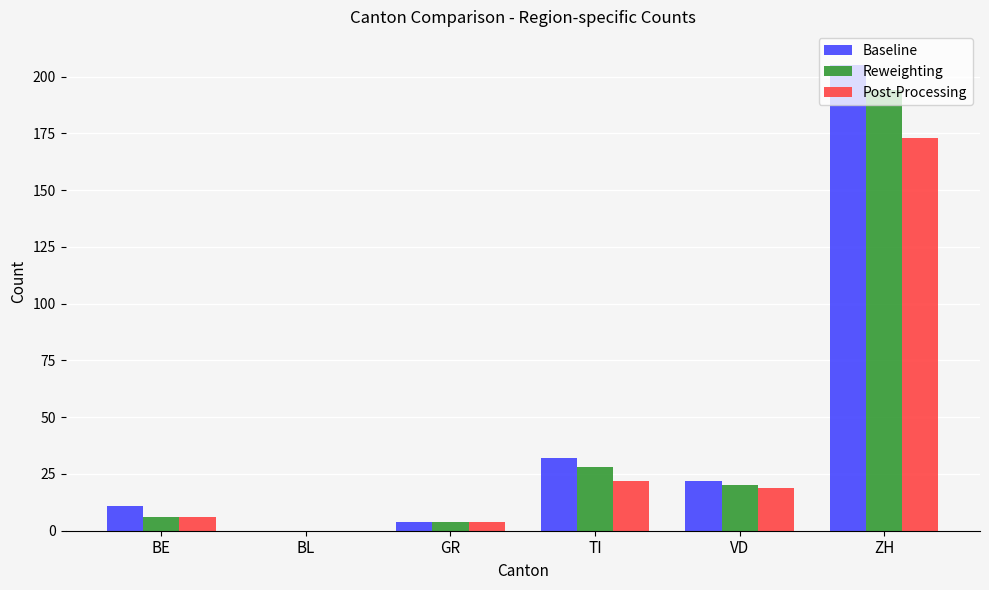

True or false: Reweighting has a value of 4 at GR.

True